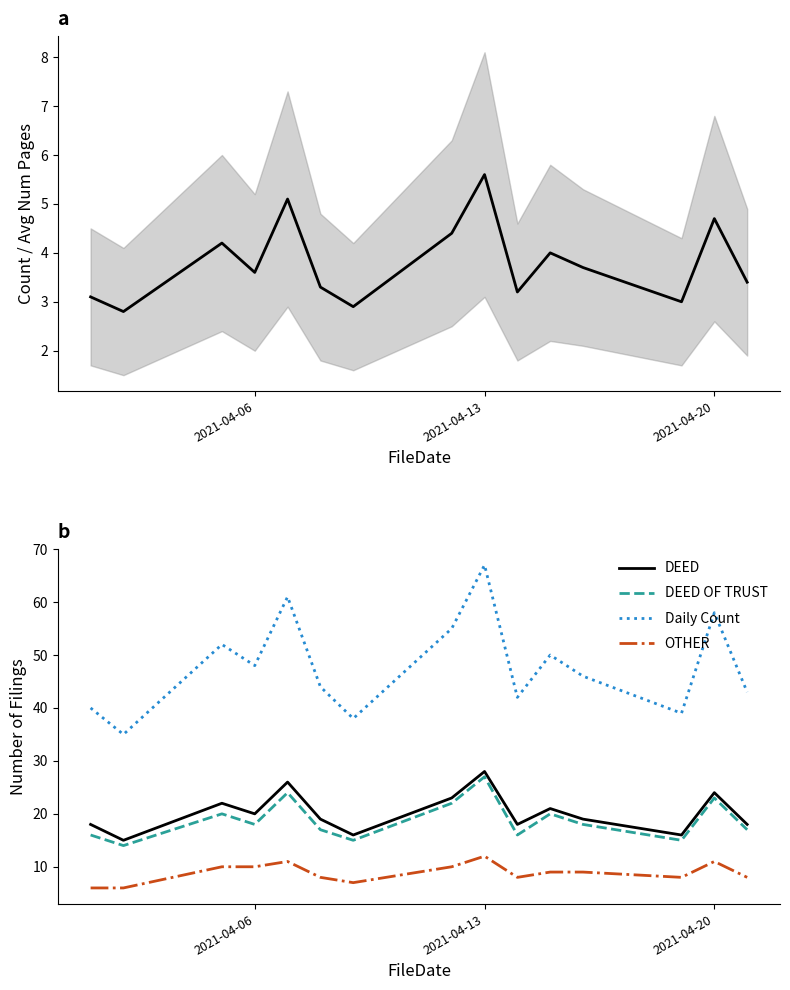

Is it true that DEED equals 7 at 2021-04-13?

False